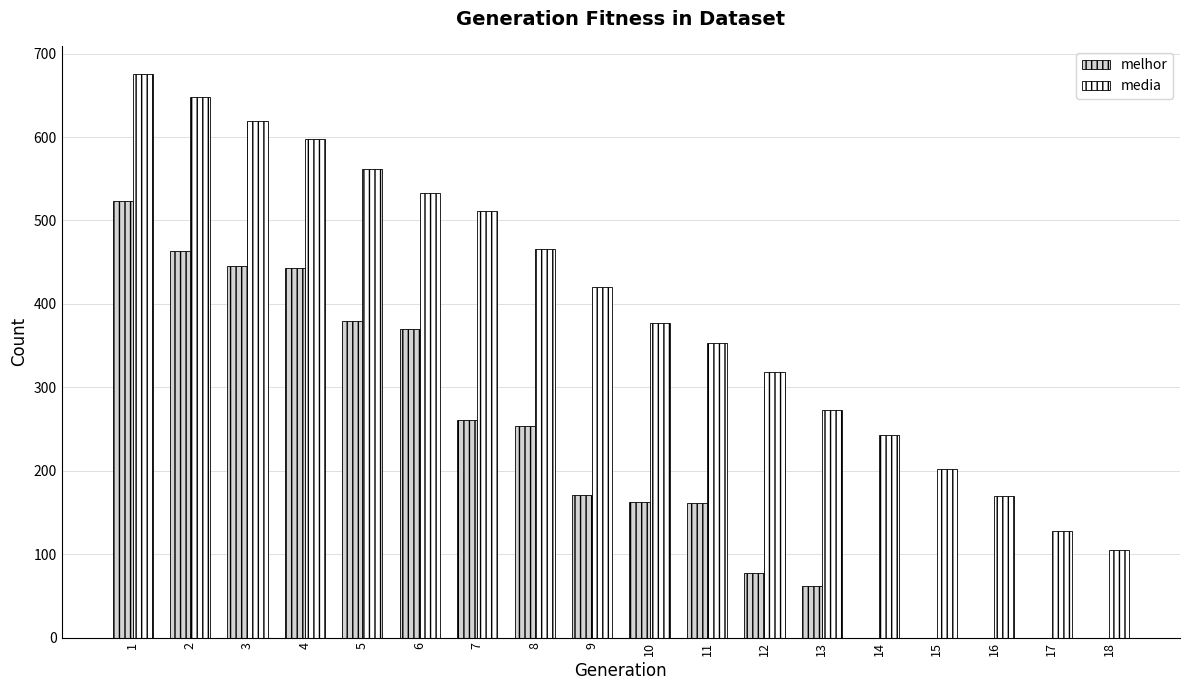

What is the total value across all series at 9?

591.0